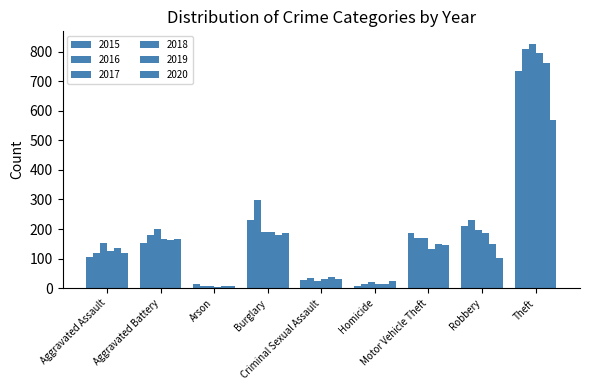

What position from the right is Aggravated Assault?

9